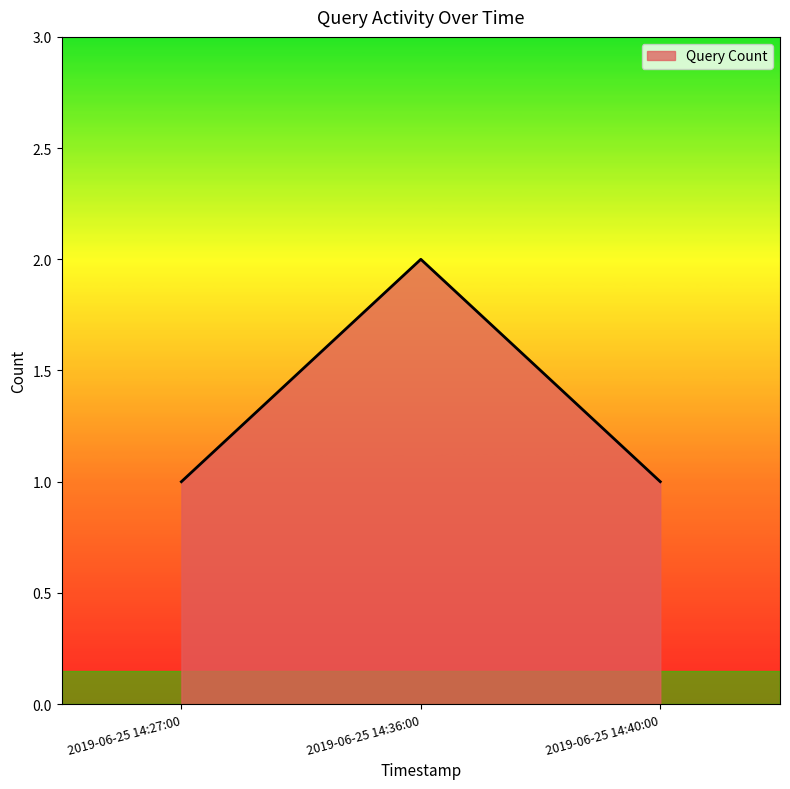

What position from the left is 2019-06-25 14:40:00?

3